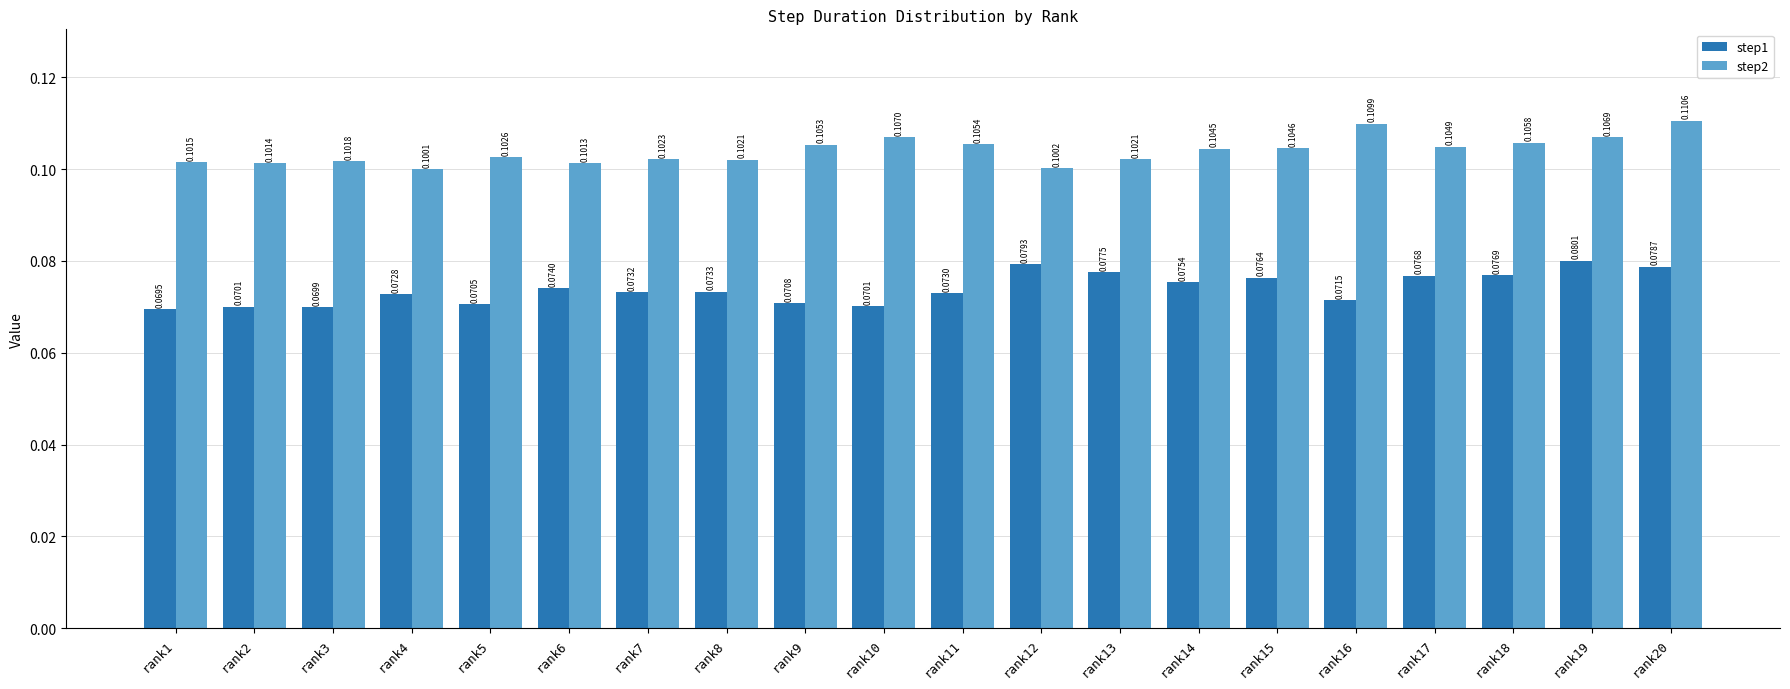

Is the value of step1 at rank20 greater than the value of step2 at rank2?

No